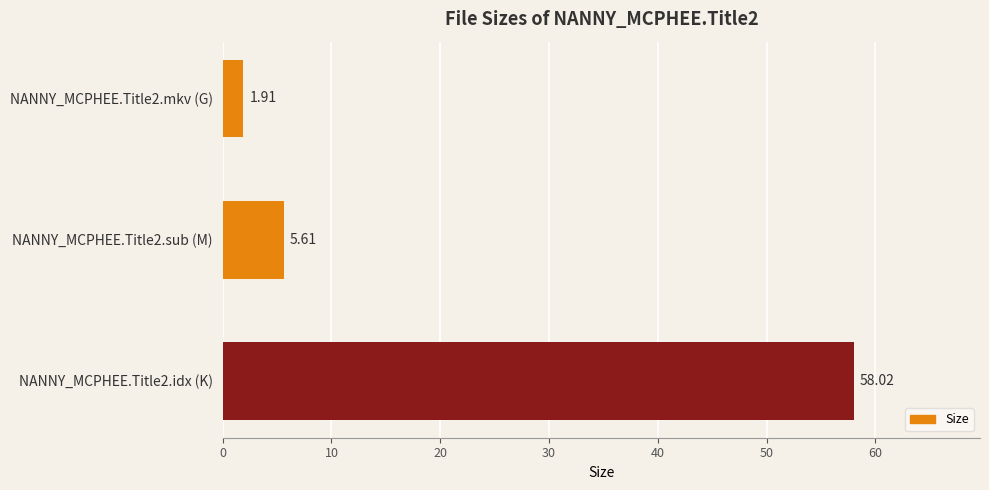

What is the change in value from NANNY_MCPHEE.Title2.mkv (G) to NANNY_MCPHEE.Title2.sub (M)?

+3.7